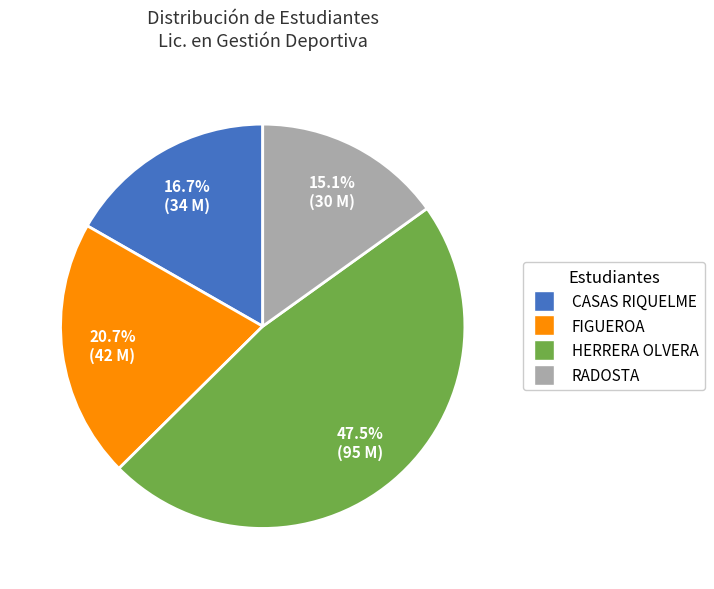

Is there any slice that represents more than half of the pie?

No